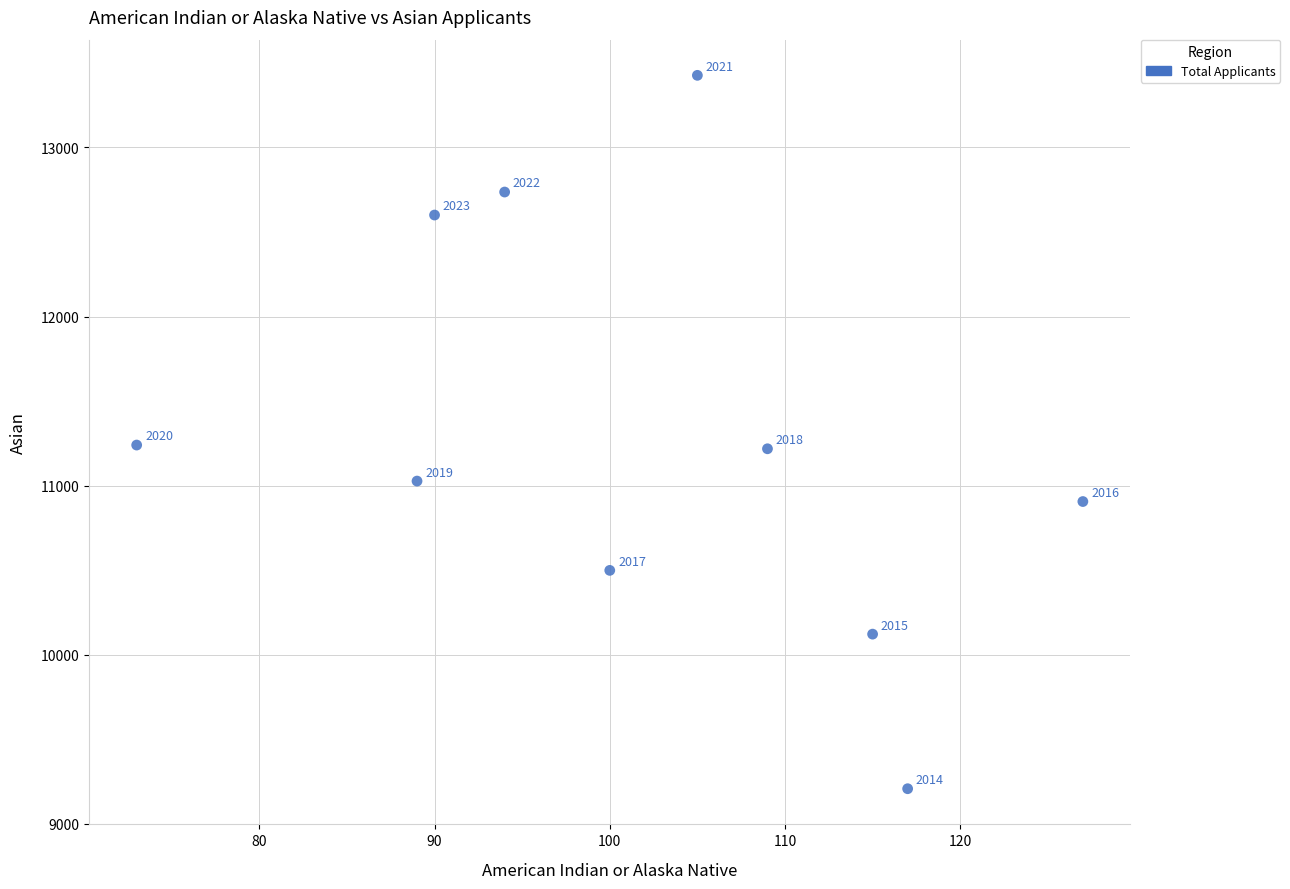

What Y value in the scatter plot is closest to 11317?

11240